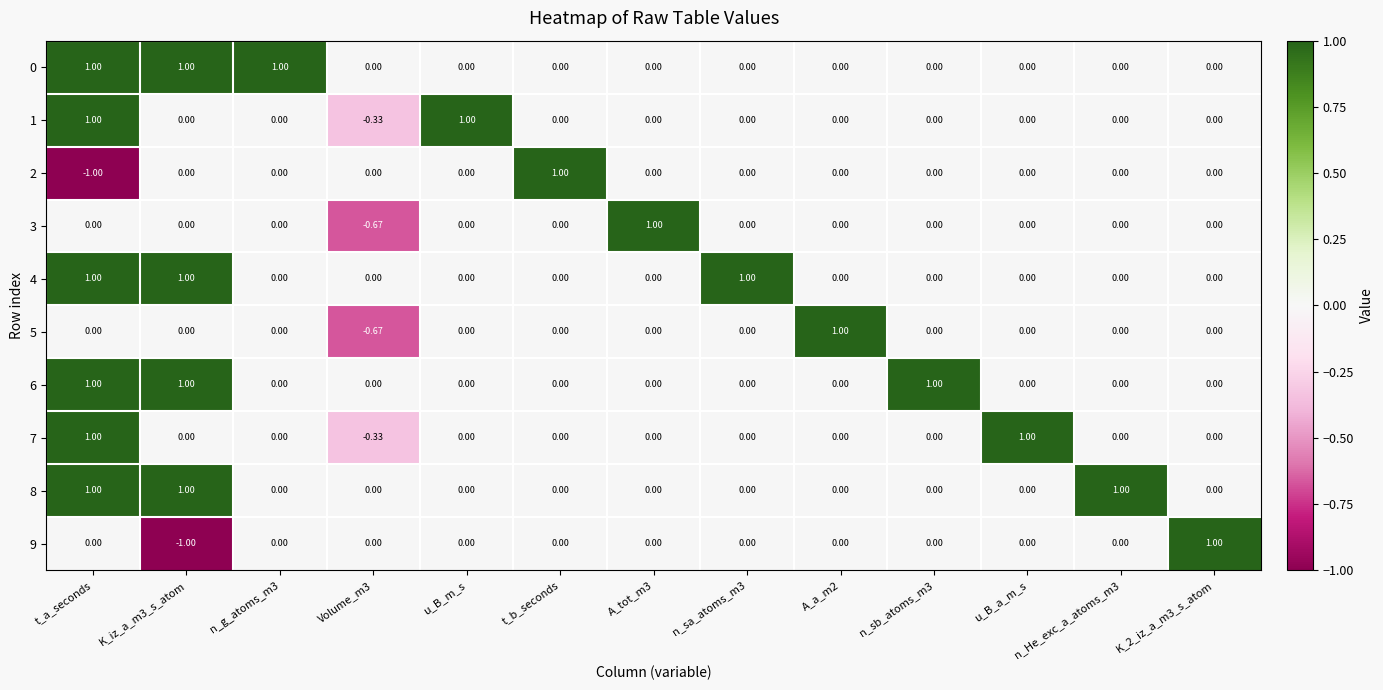

At which category is the sum across all series the highest?

t_a_seconds